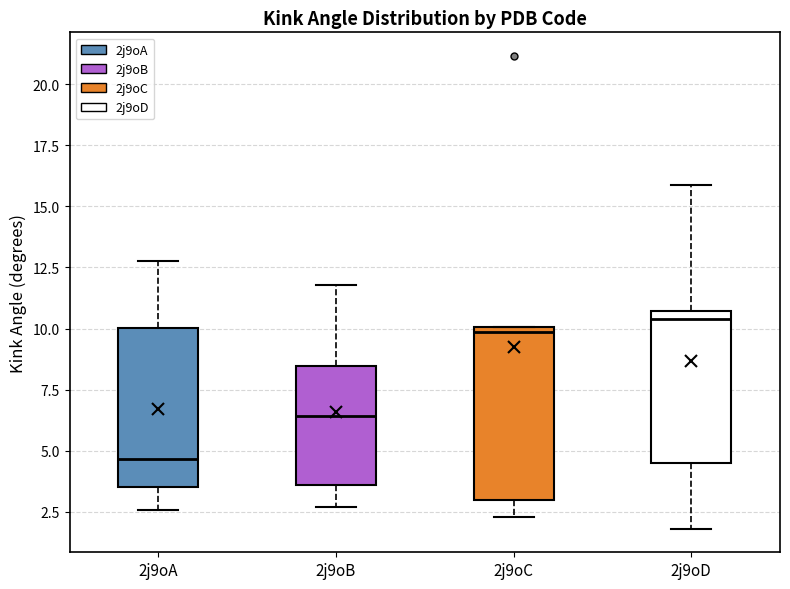

Where does the upper whisker of the box for 2j9oA end on the y-axis? The values are not printed on the chart, so give them approximately, as read against the axis.

13.0